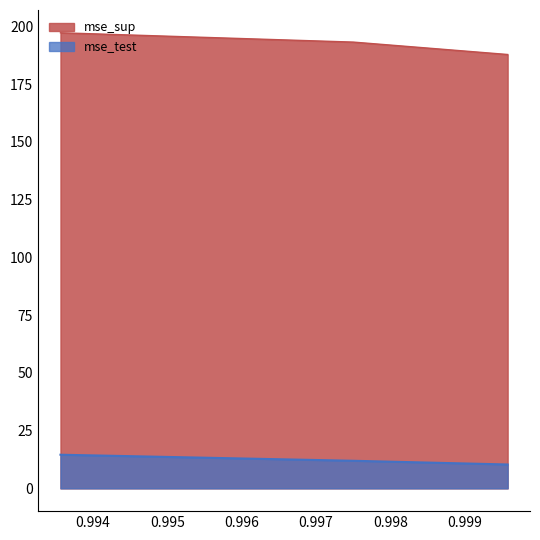

How many lines are shown in the chart?

2